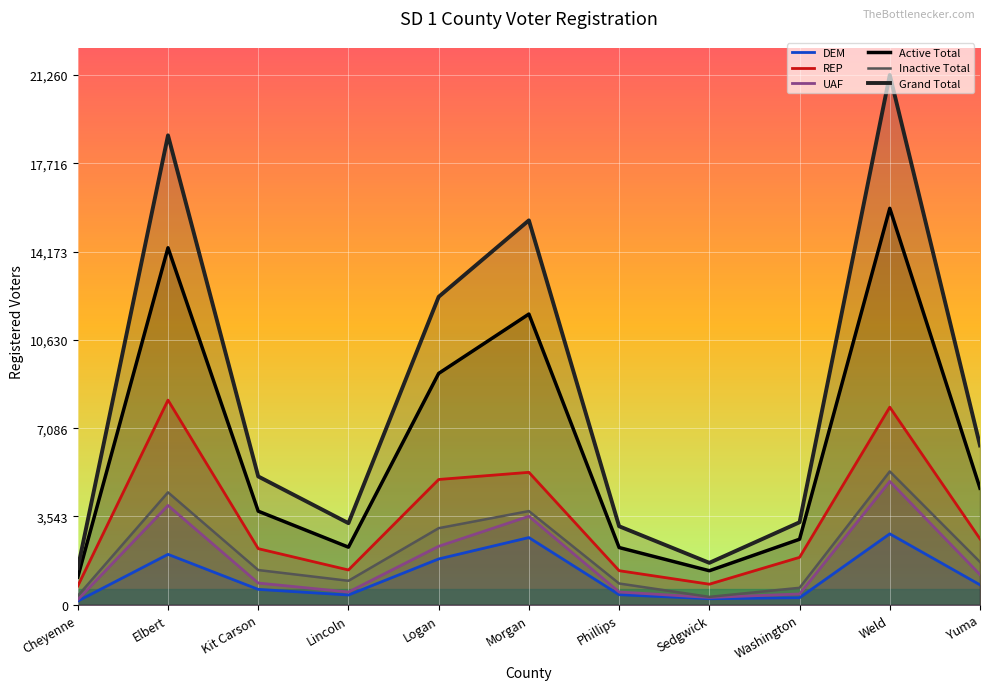

What position from the right is Phillips?

5